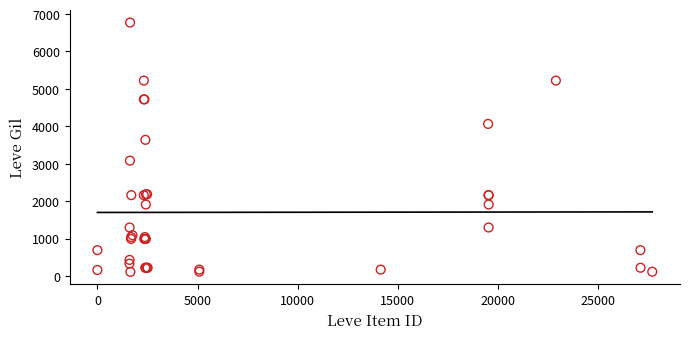

What Y value in the scatter plot is closest to 3441?

3639